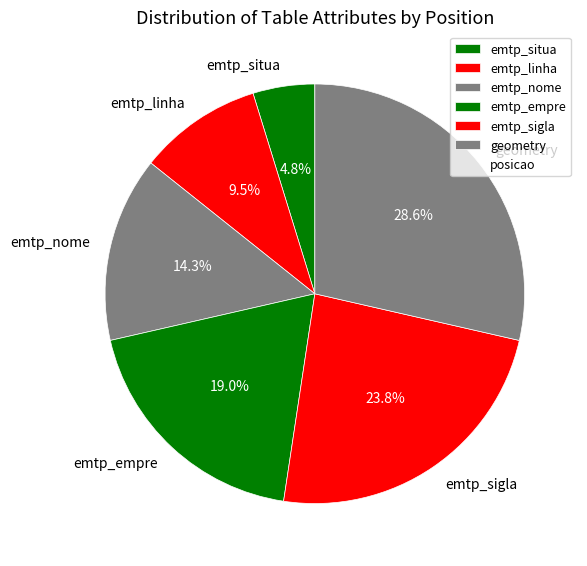

Is there a majority slice in this chart?

No